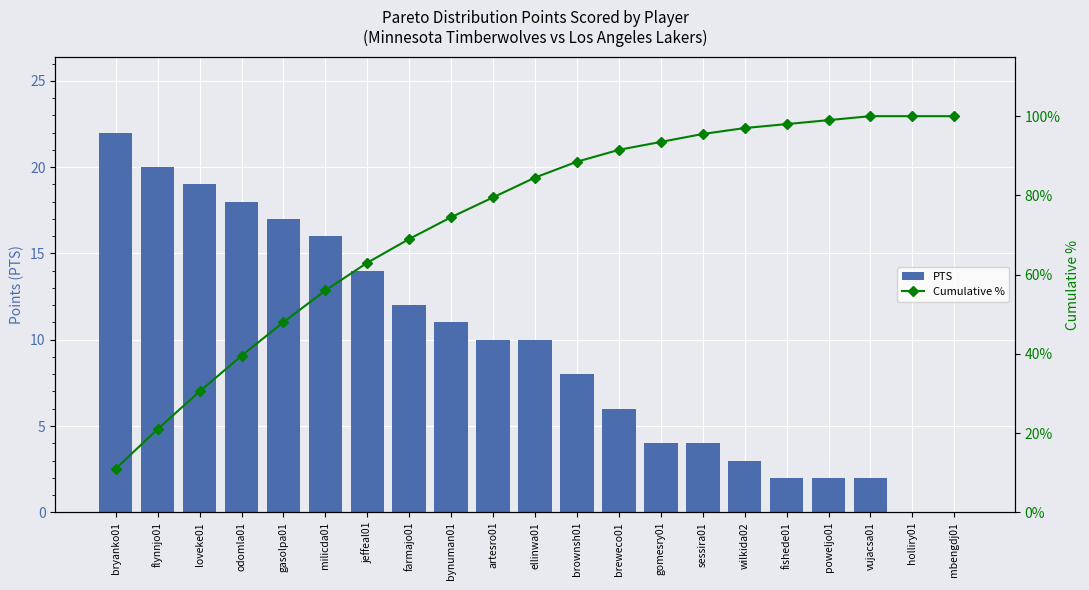

Are the bars horizontal?

No